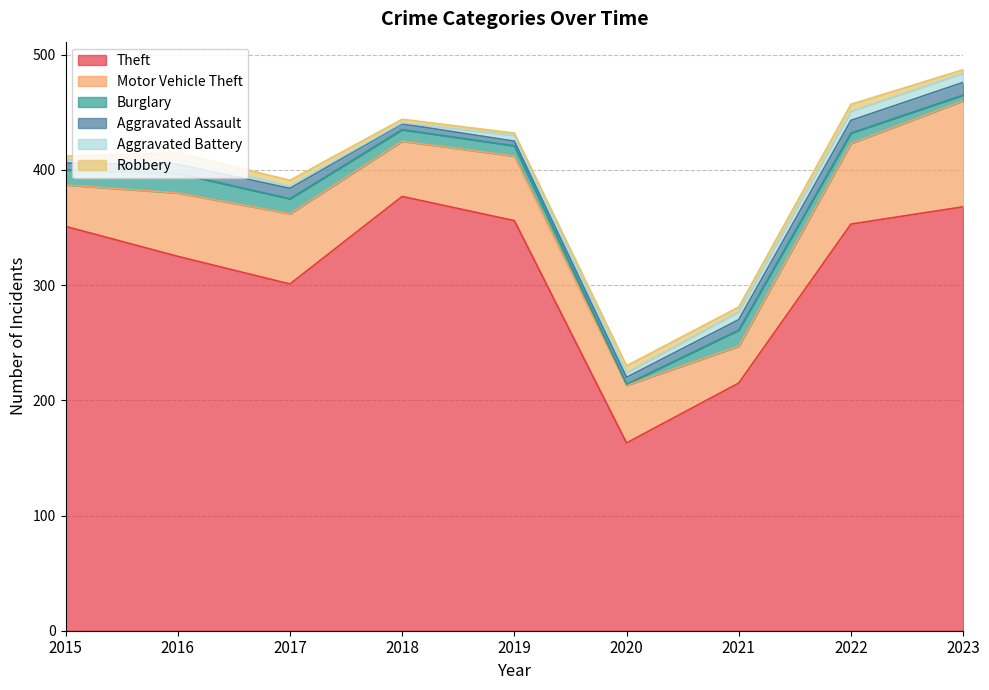

True or false: Aggravated Assault has a value of 14 at 2021.

False